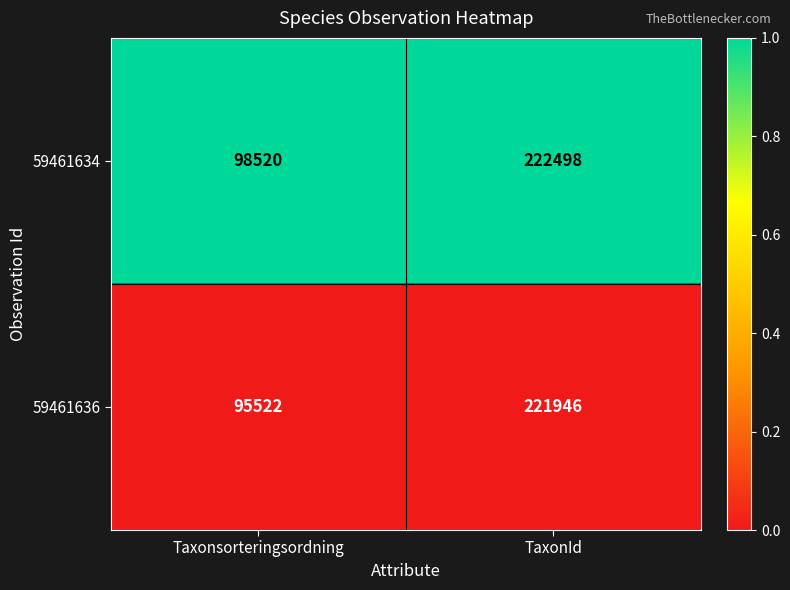

Where is 59461636 nearest to the value 158734?

Taxonsorteringsordning